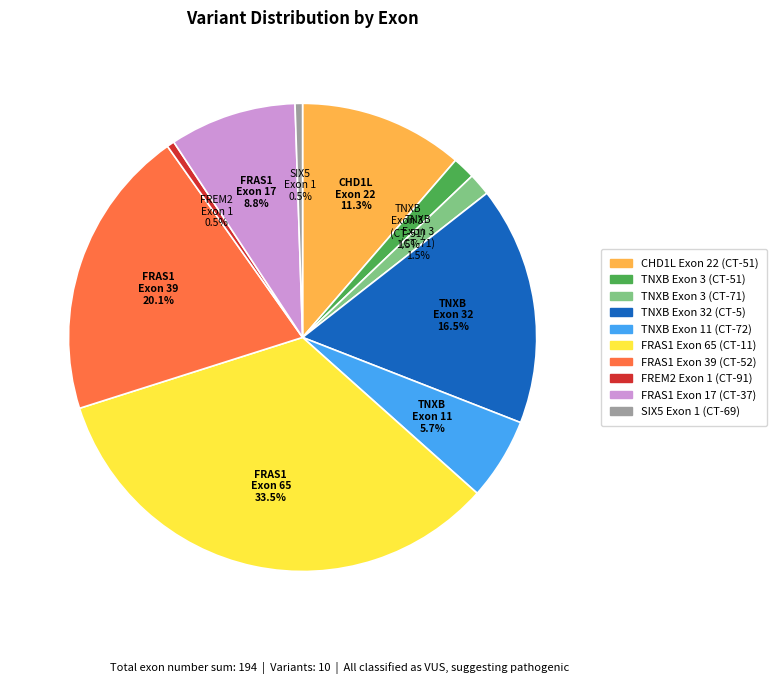

How many segments does this pie chart have?

10